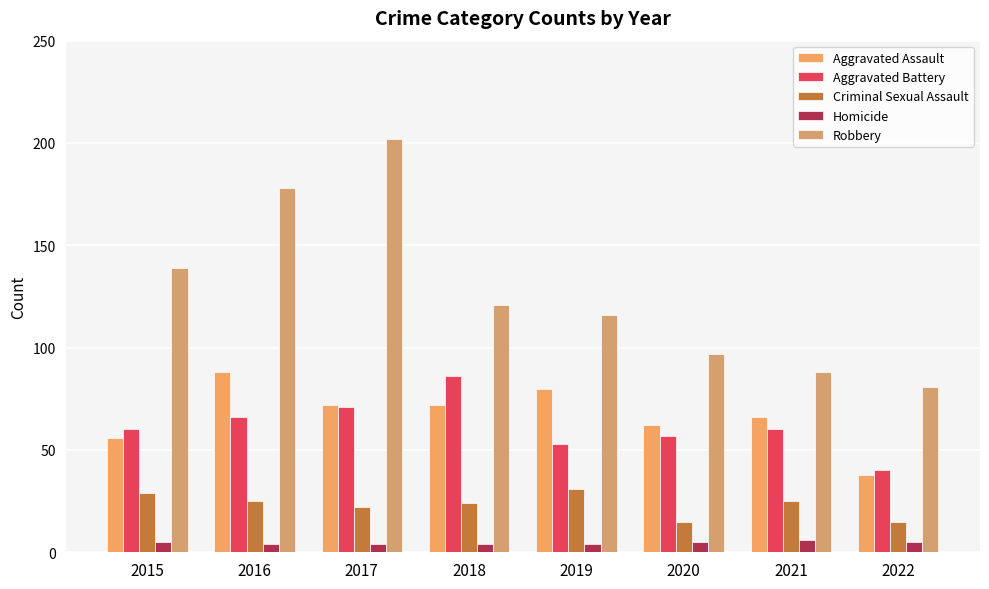

Is it true that Criminal Sexual Assault equals 22 at 2017?

True